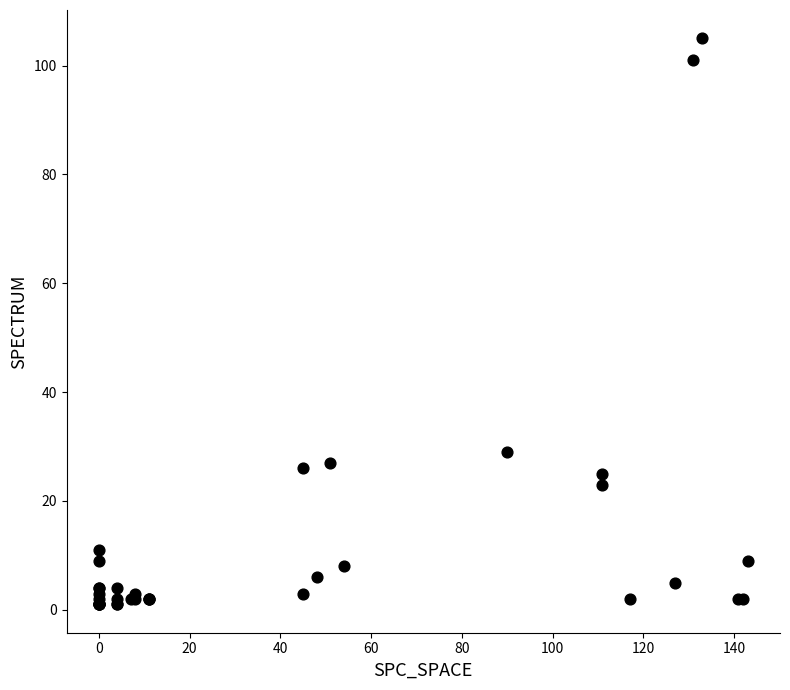

What Y value in the scatter plot is closest to 53?

29